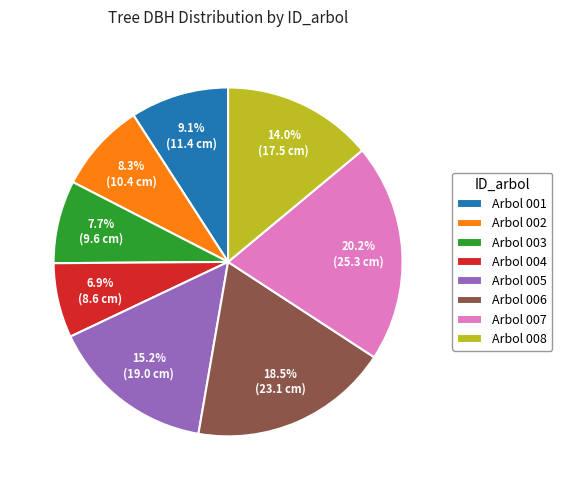

What is the ratio of the value at Arbol 008 to the value at Arbol 006?

0.8